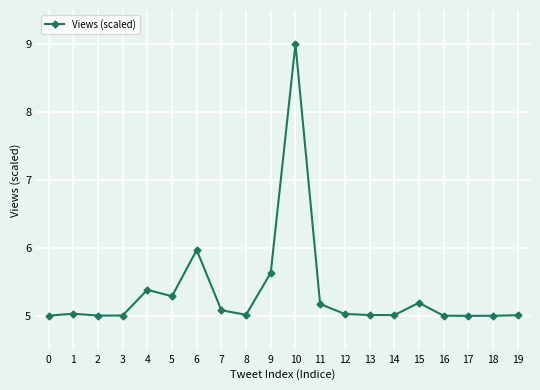

What is the smallest value displayed?

5.0